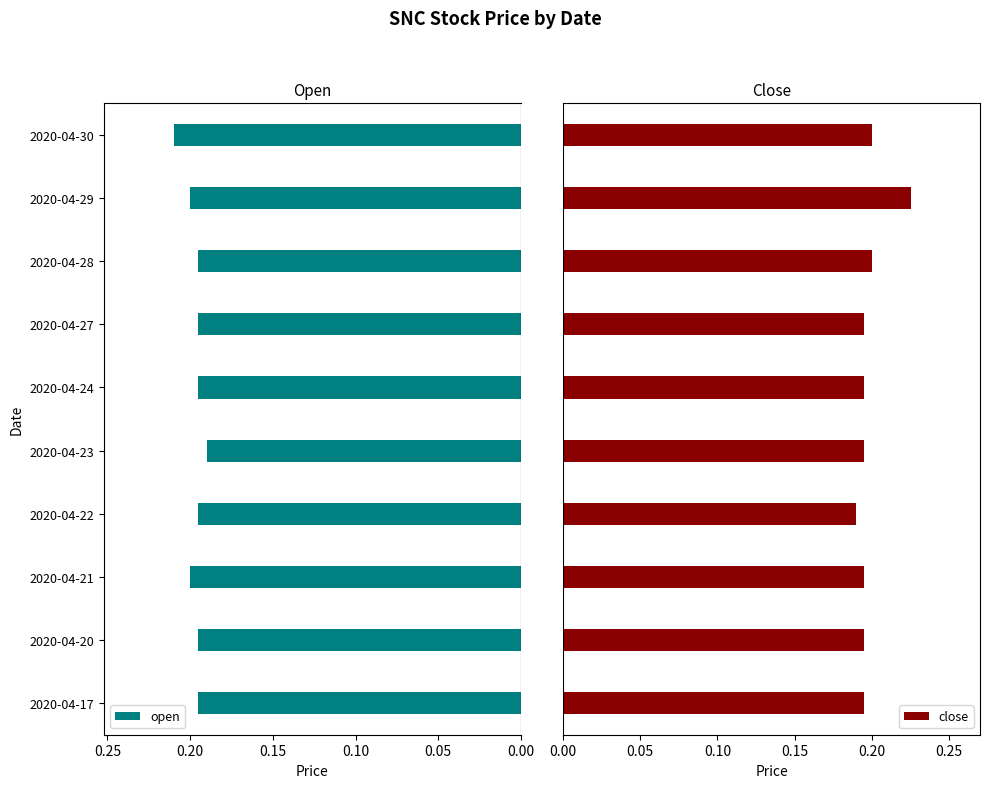

What is the average value of the close series?

0.2